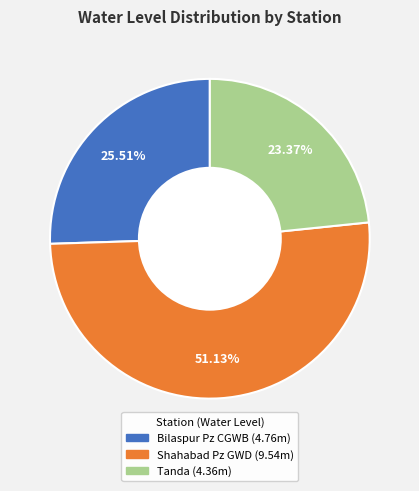

To the nearest percent, what is the difference between the Bilaspur Pz CGWB and Shahabad Pz GWD slice percentages?

26%